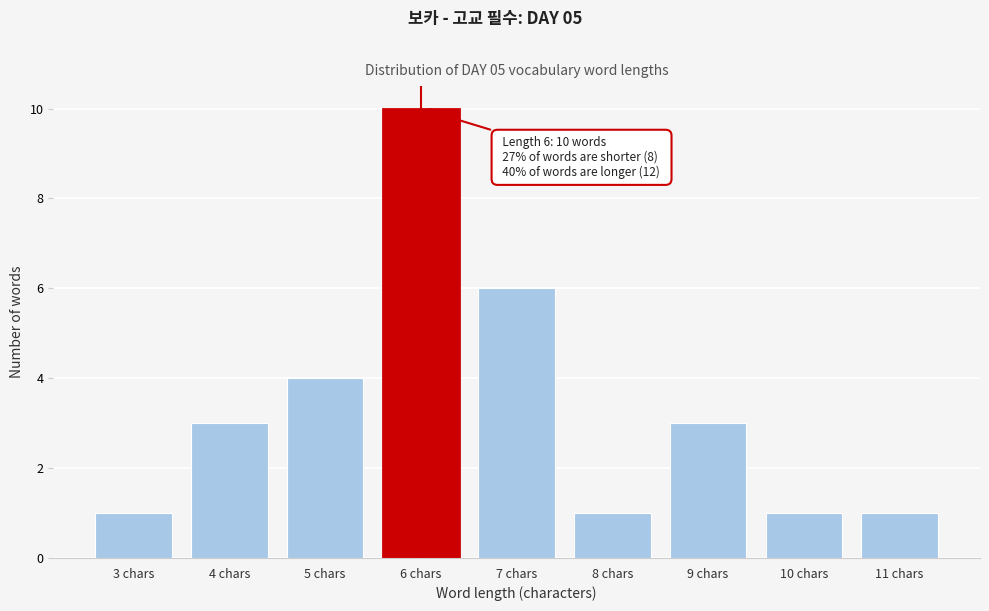

Reading left to right, extract all data points from this chart.

1	3	4	10	6	1	3	1	1